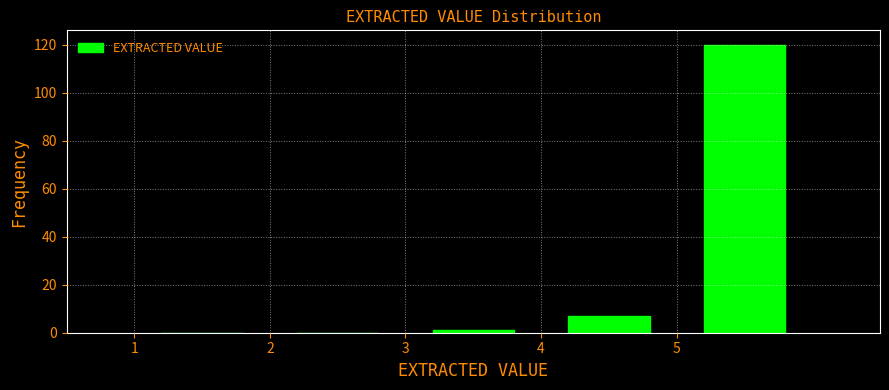

Over which range of the x-axis is the bar tallest?

5 to 6